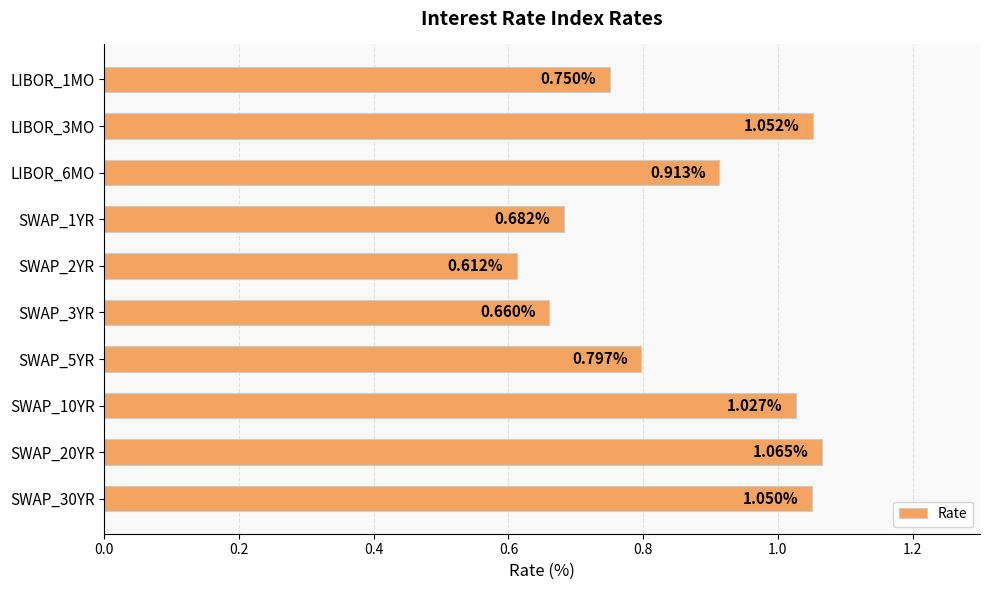

Rank the categories by value from lowest to highest.

SWAP_2YR, SWAP_3YR, SWAP_1YR, LIBOR_1MO, SWAP_5YR, LIBOR_6MO, SWAP_10YR, SWAP_30YR, LIBOR_3MO, SWAP_20YR